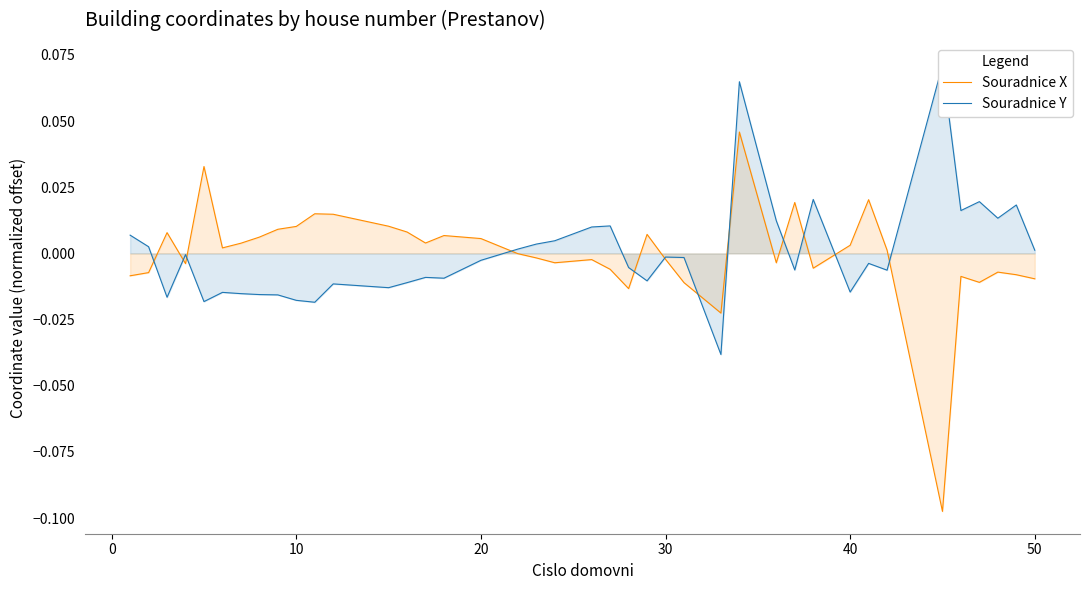

In Souradnice X, how many points are higher than both neighbors (excluding endpoints)?

11